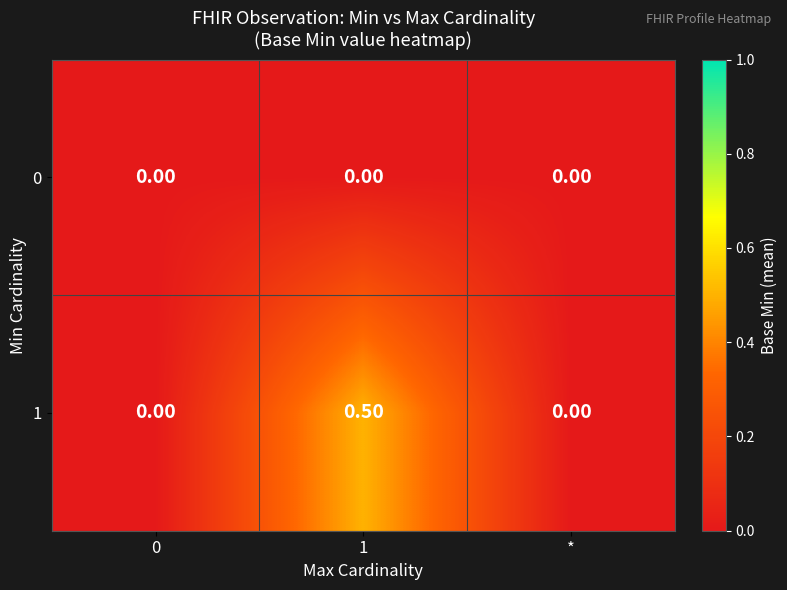

Rank the series at 1 from highest to lowest value.

1, 0